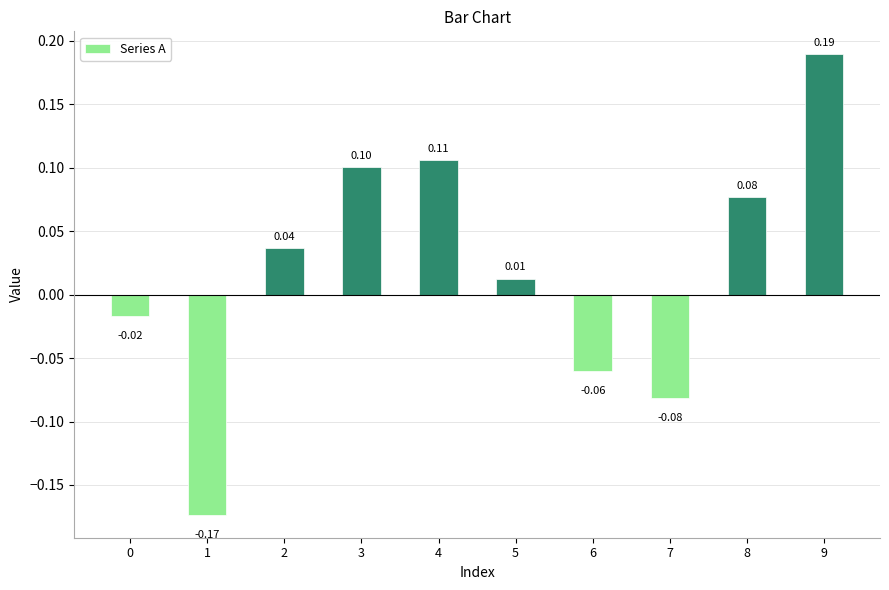

Between 8 and 4, which is larger?

4